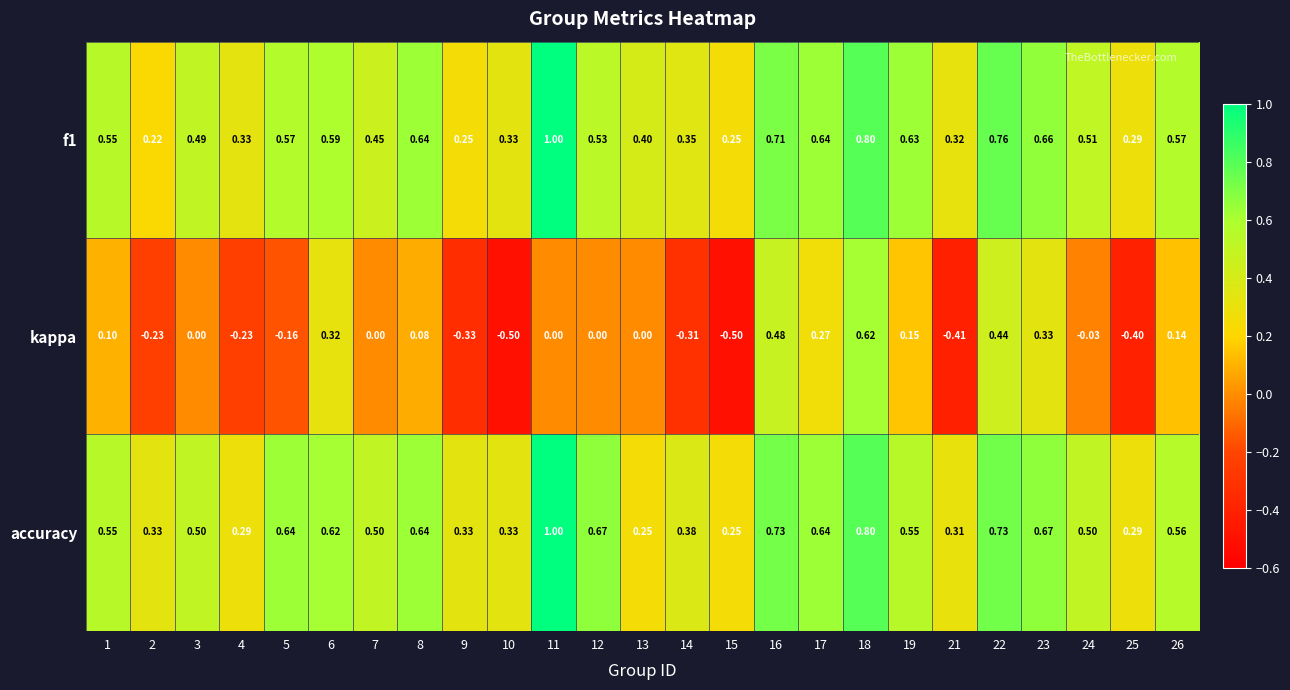

Count the number of data series in this chart.

3